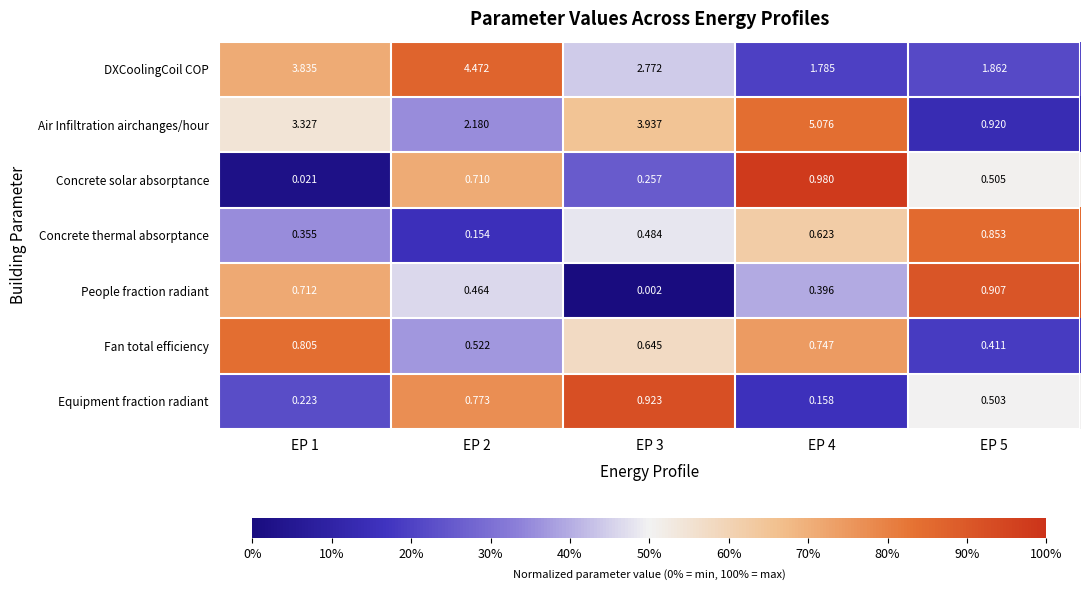

Which series has the largest total across all categories?

Air Infiltration airchanges/hour